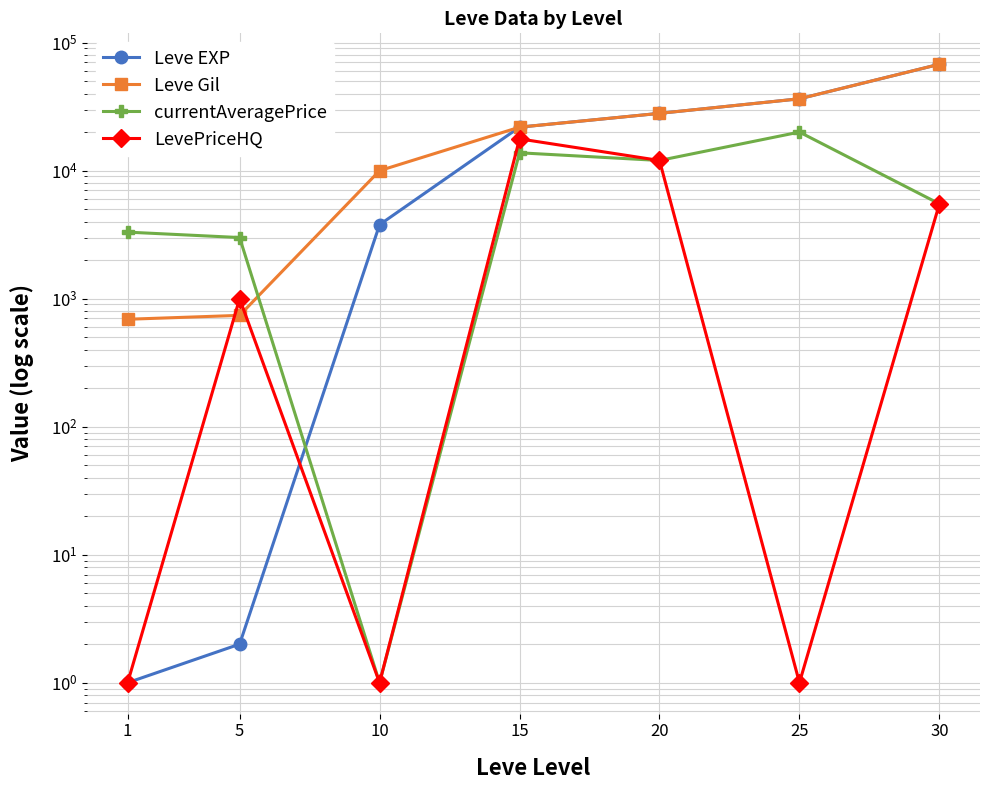

What is the total value across all series at 15?

75180